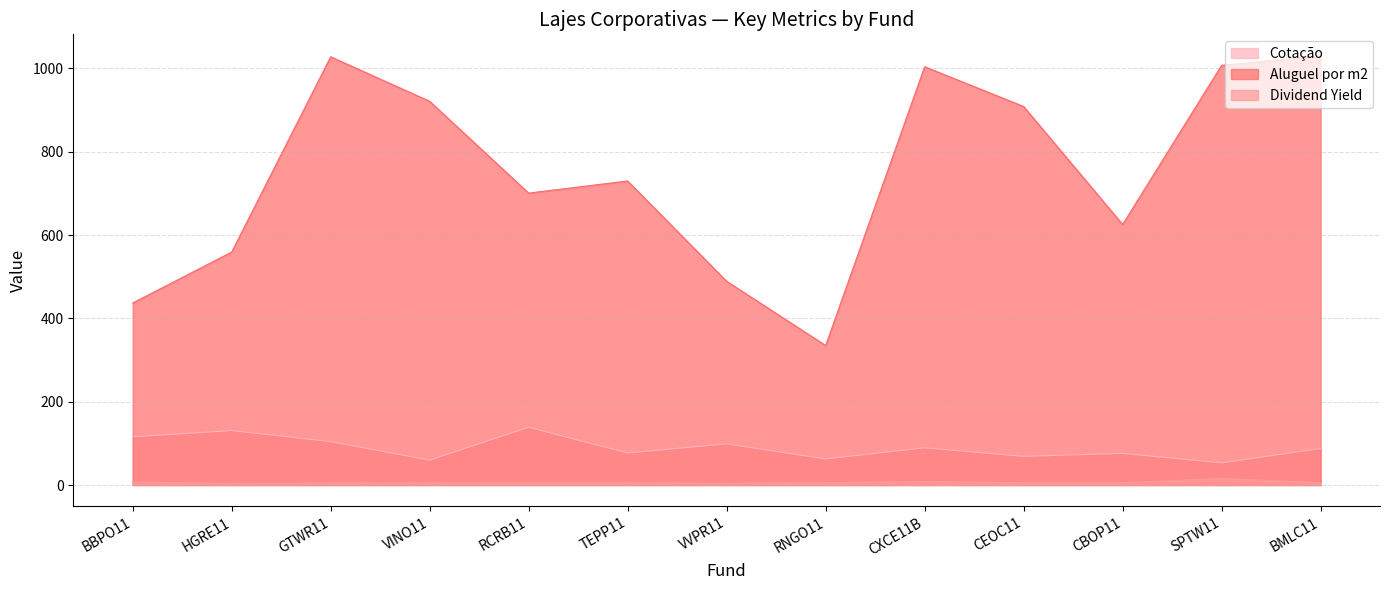

Where is the first local minimum for Dividend Yield?

HGRE11